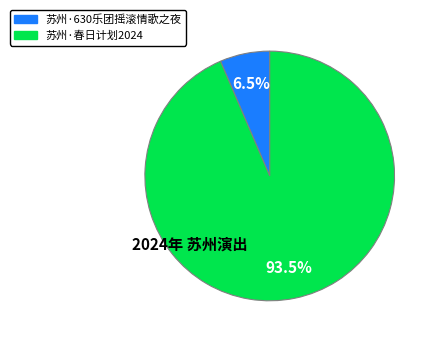

Is there a majority slice in this chart?

Yes